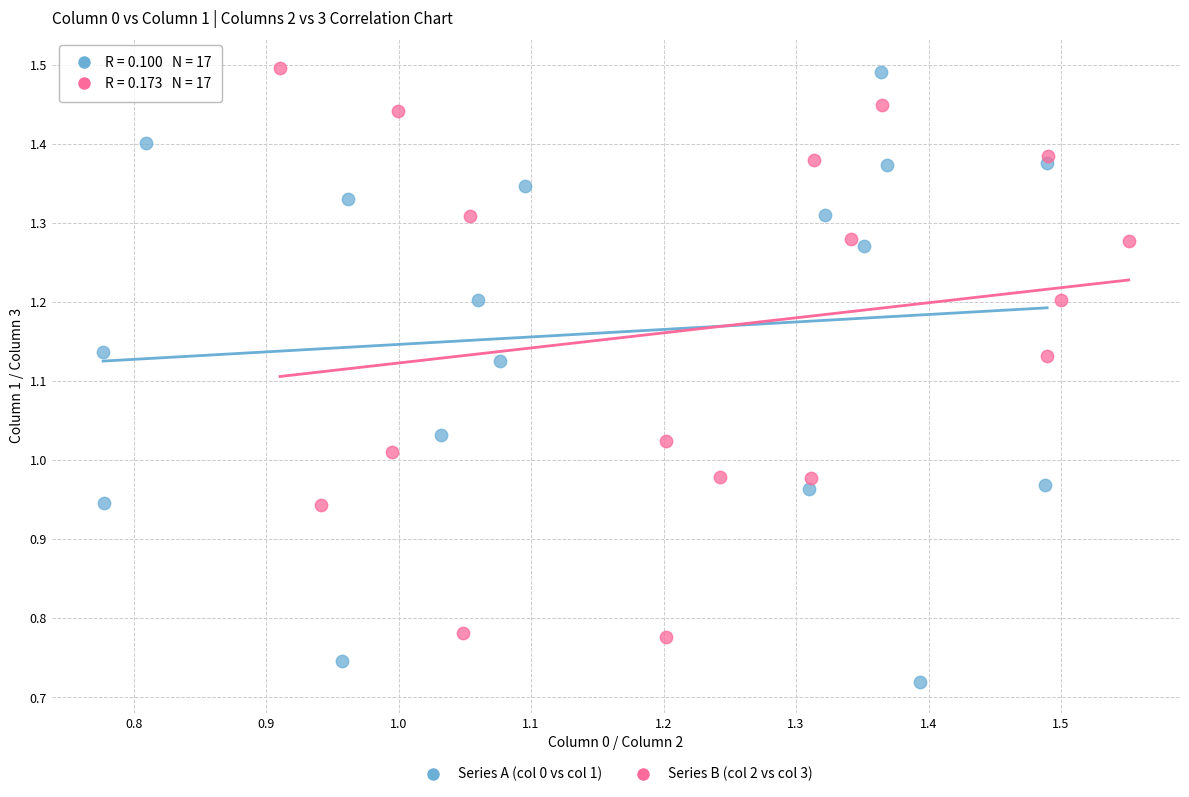

Which series has the largest Y range (max minus min)?

Series A (col 0 vs col 1)